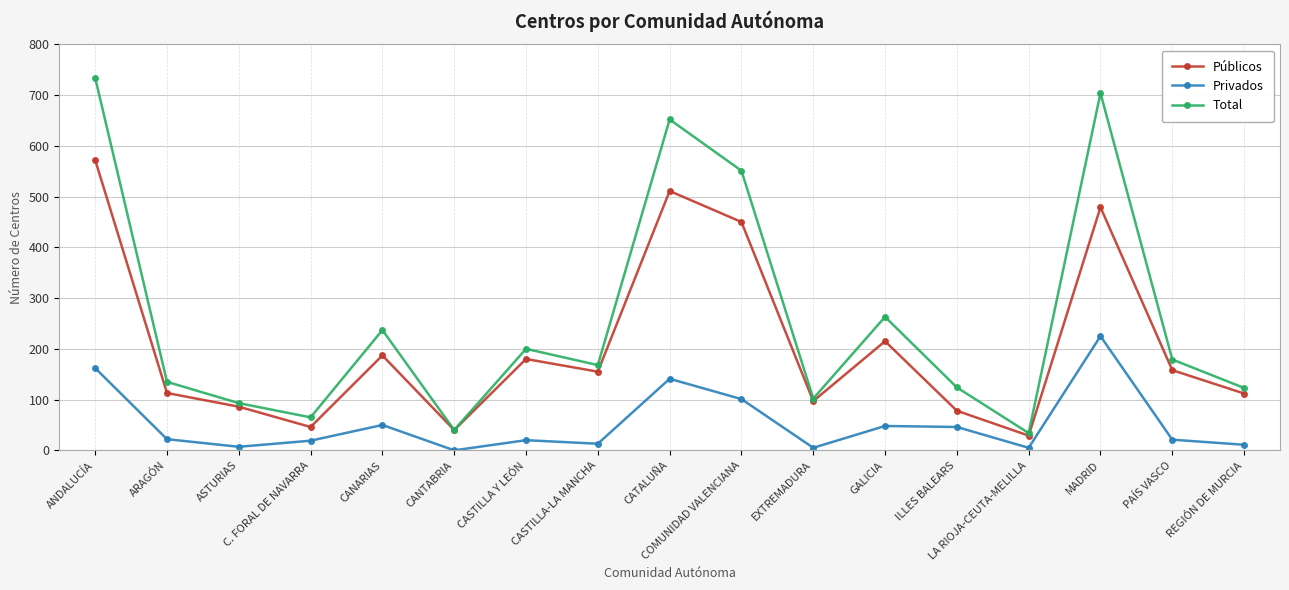

What is the maximum value for Total?

734